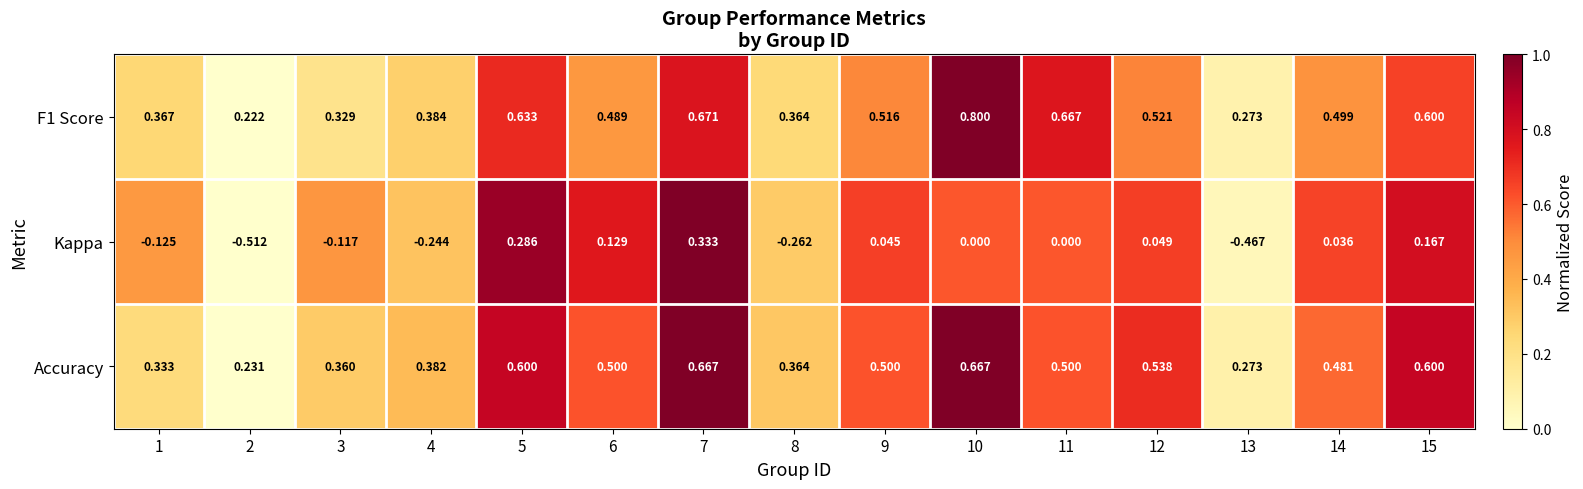

Is the value of Accuracy at 1 greater than the value of Kappa at 4?

Yes